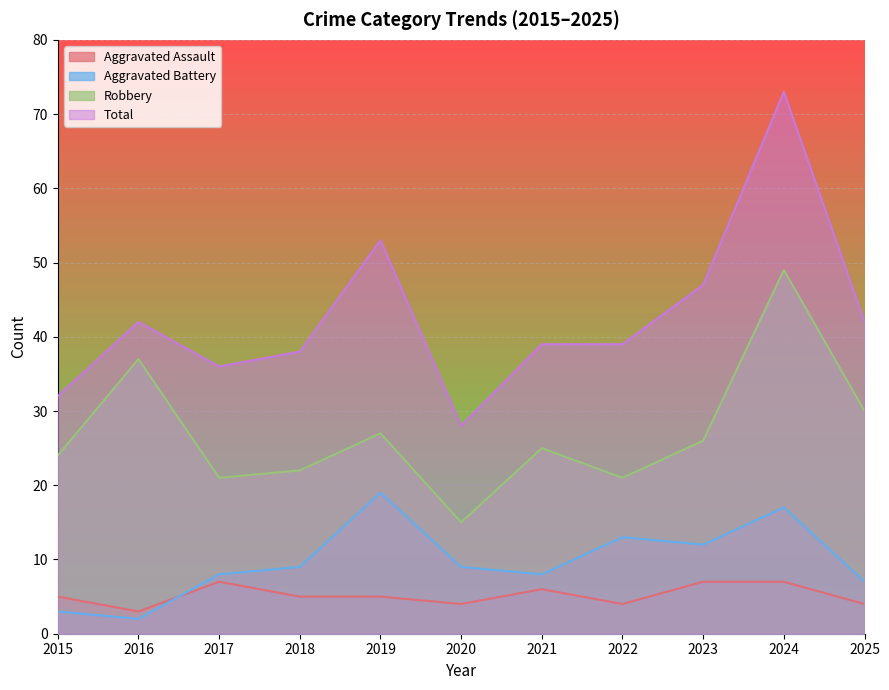

What value does the Aggravated Battery series have at 2018, to the nearest 5?

10